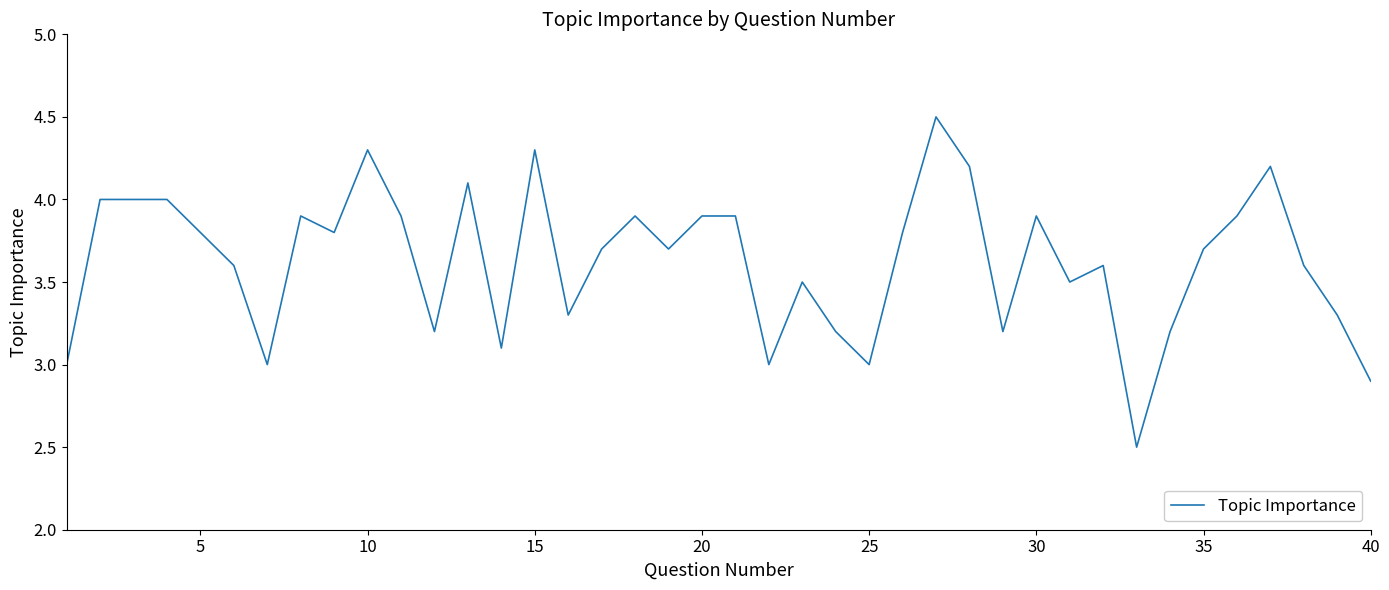

What is the sum of all values?

145.1